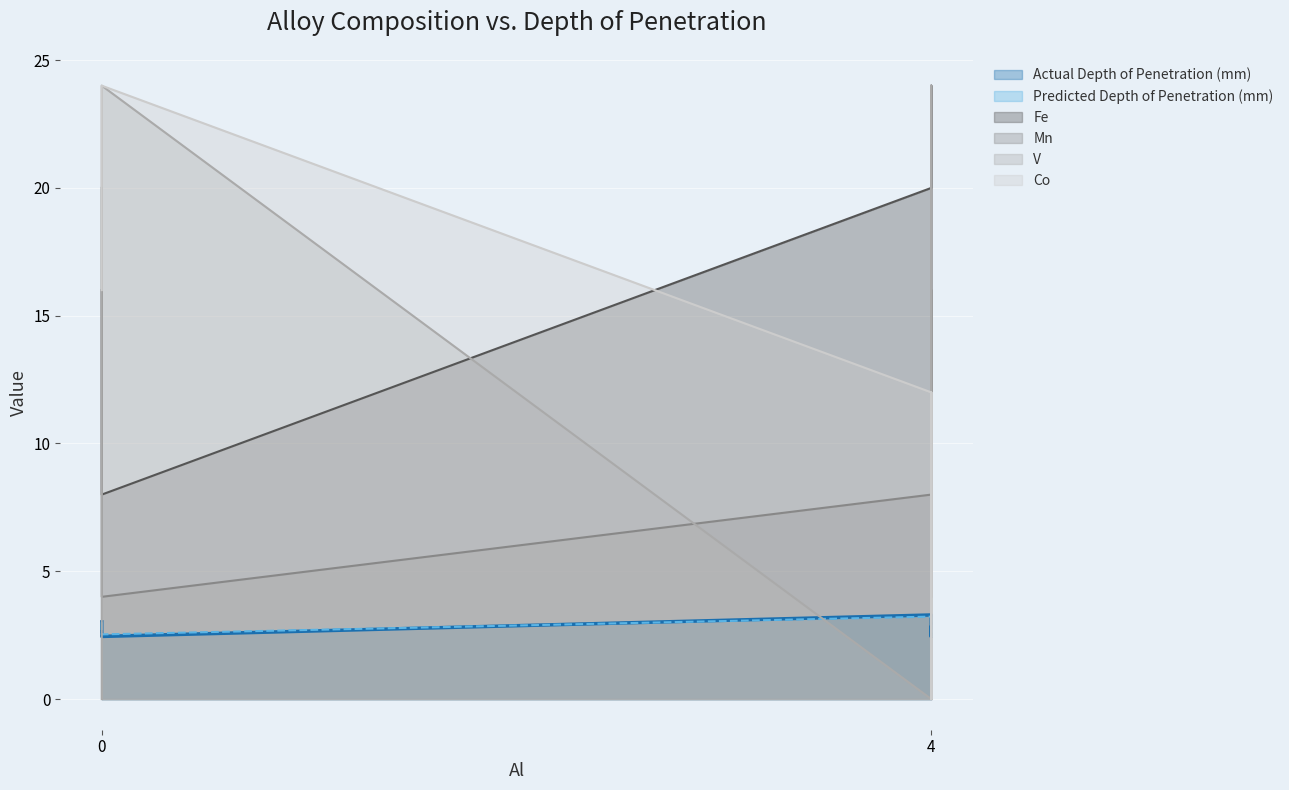

What are all the series names shown in the legend?

Actual Depth of Penetration (mm), Predicted Depth of Penetration (mm), Fe, Mn, V, Co